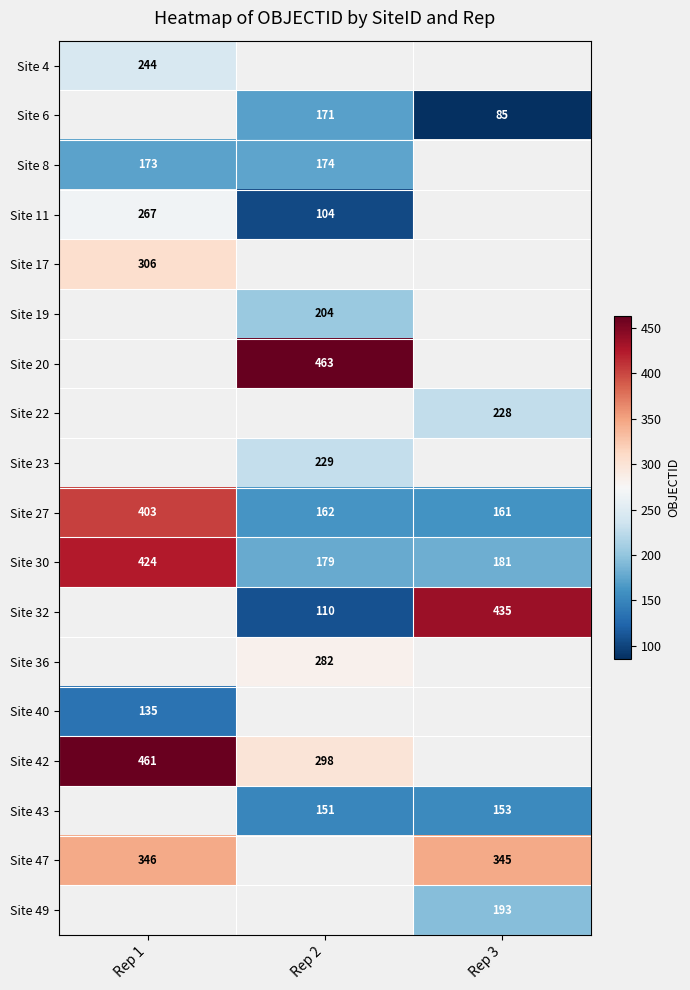

The value of Site 11 at Rep 2 is 177. True or false?

False